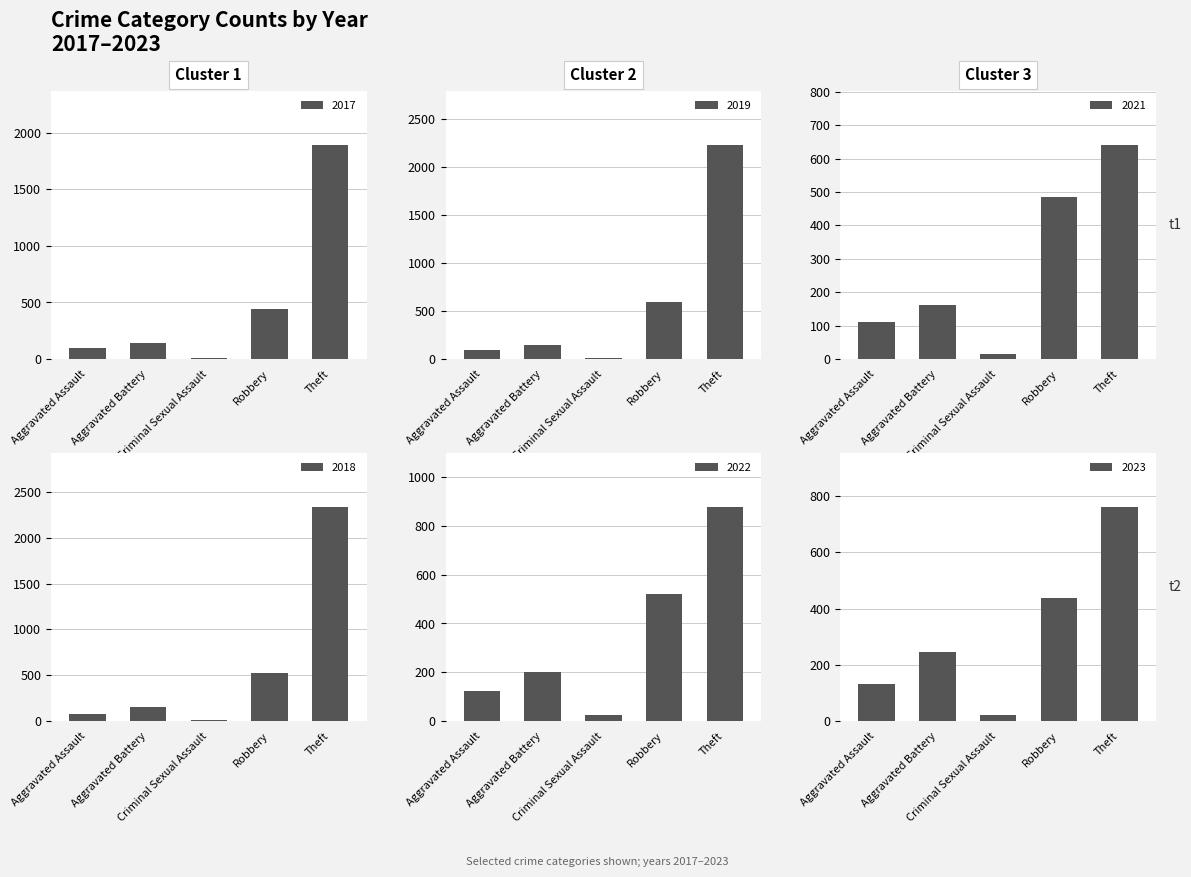

At which label does 2019 first exceed 98?

Aggravated Battery